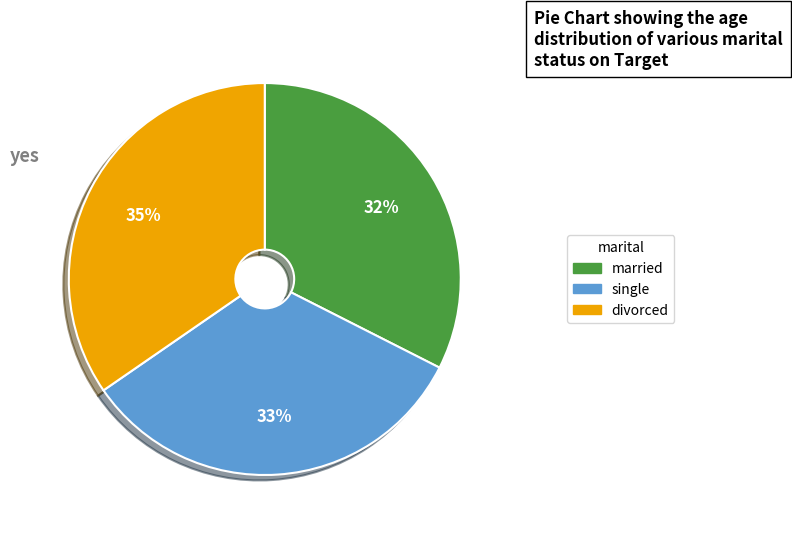

To the nearest percent, what is the combined percentage of married and single?

65%